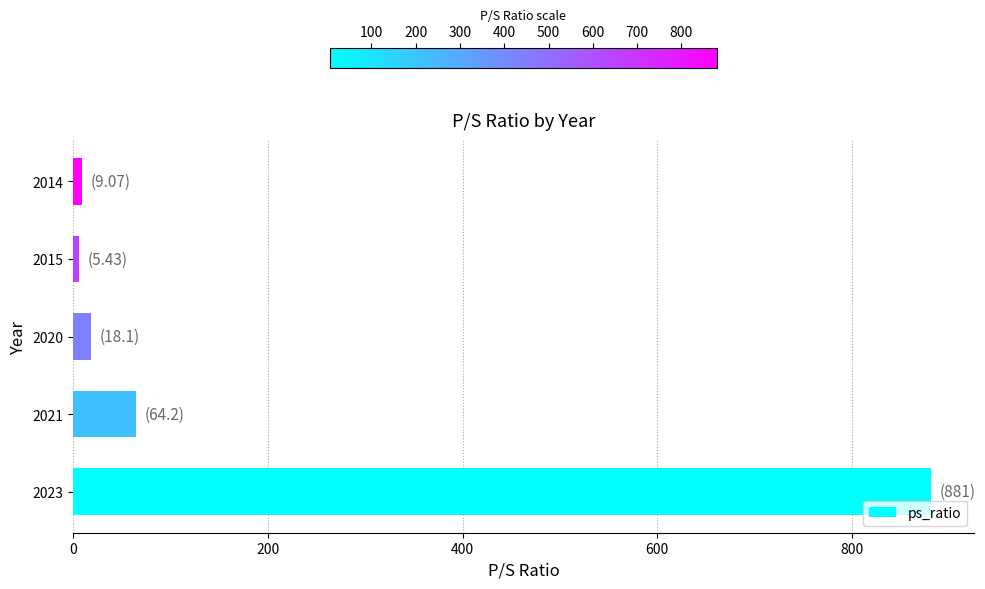

The chart shows a value of 18.1 at 2020. True or false?

True